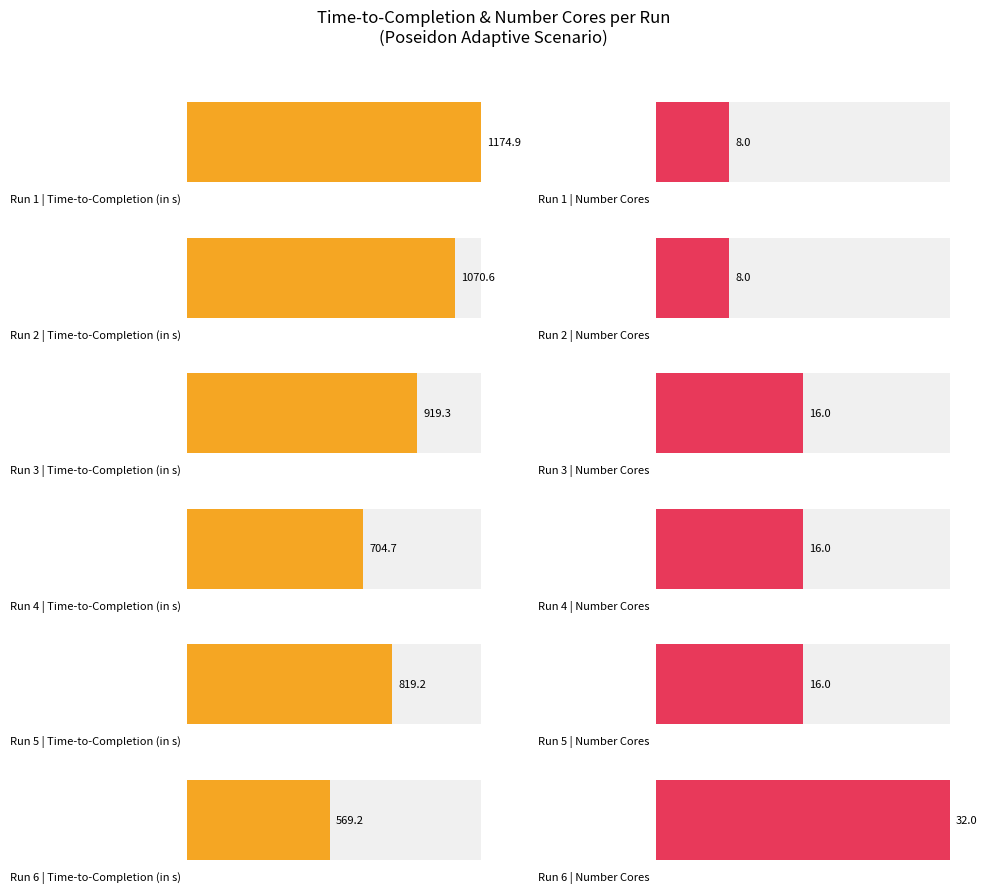

Which has a higher value, Run 3 or Run 5?

Run 3